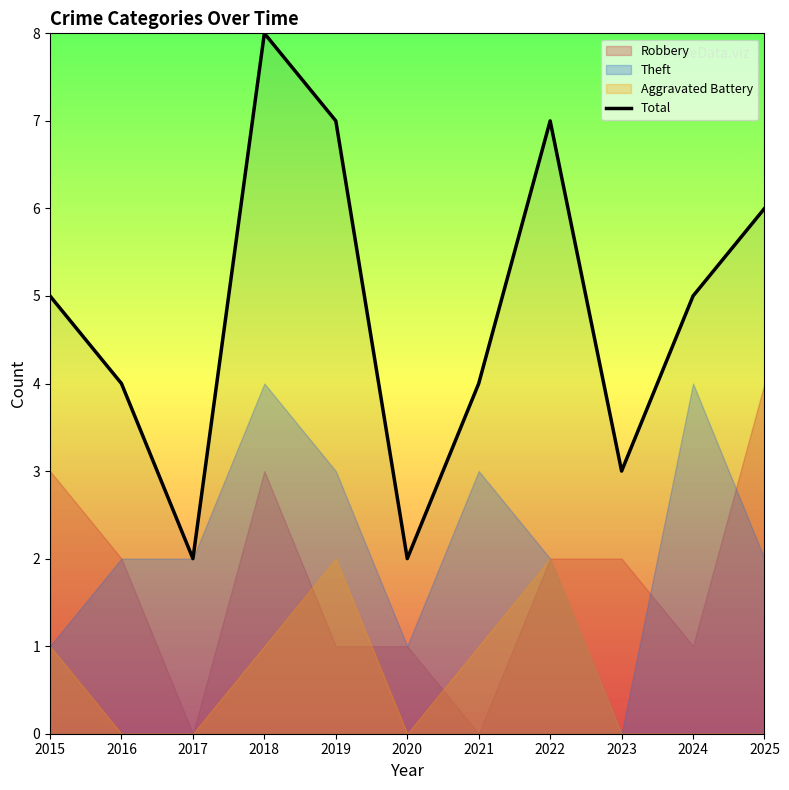

What is the change in value from 2015 to 2016?

-1